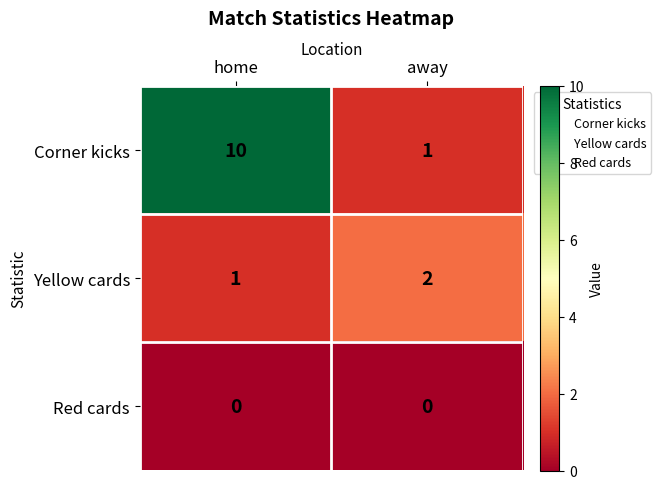

Which category has the highest value across all series?

home